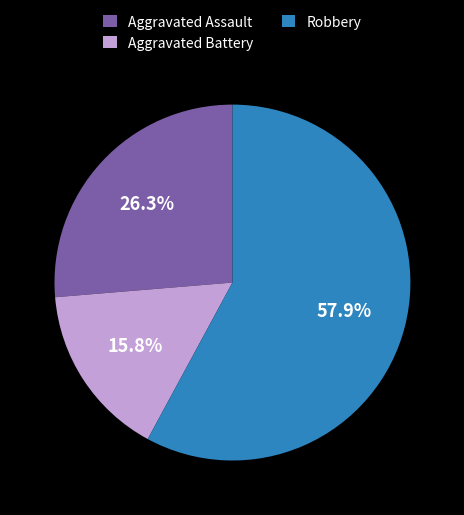

What is the total percentage of Aggravated Assault and Robbery?

84.2%